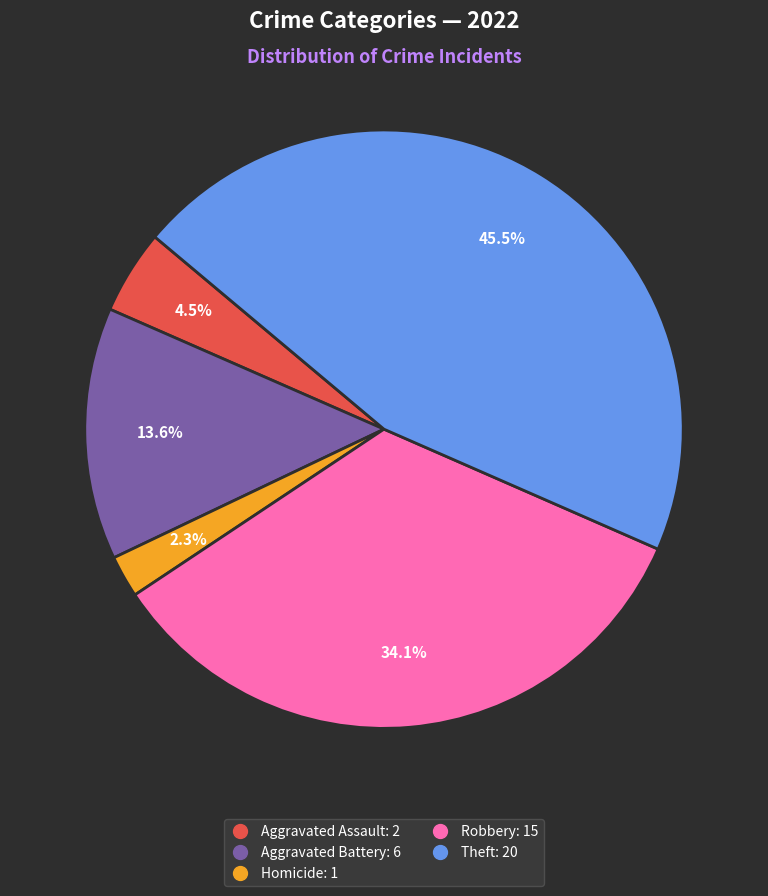

Is there a majority slice in this chart?

No